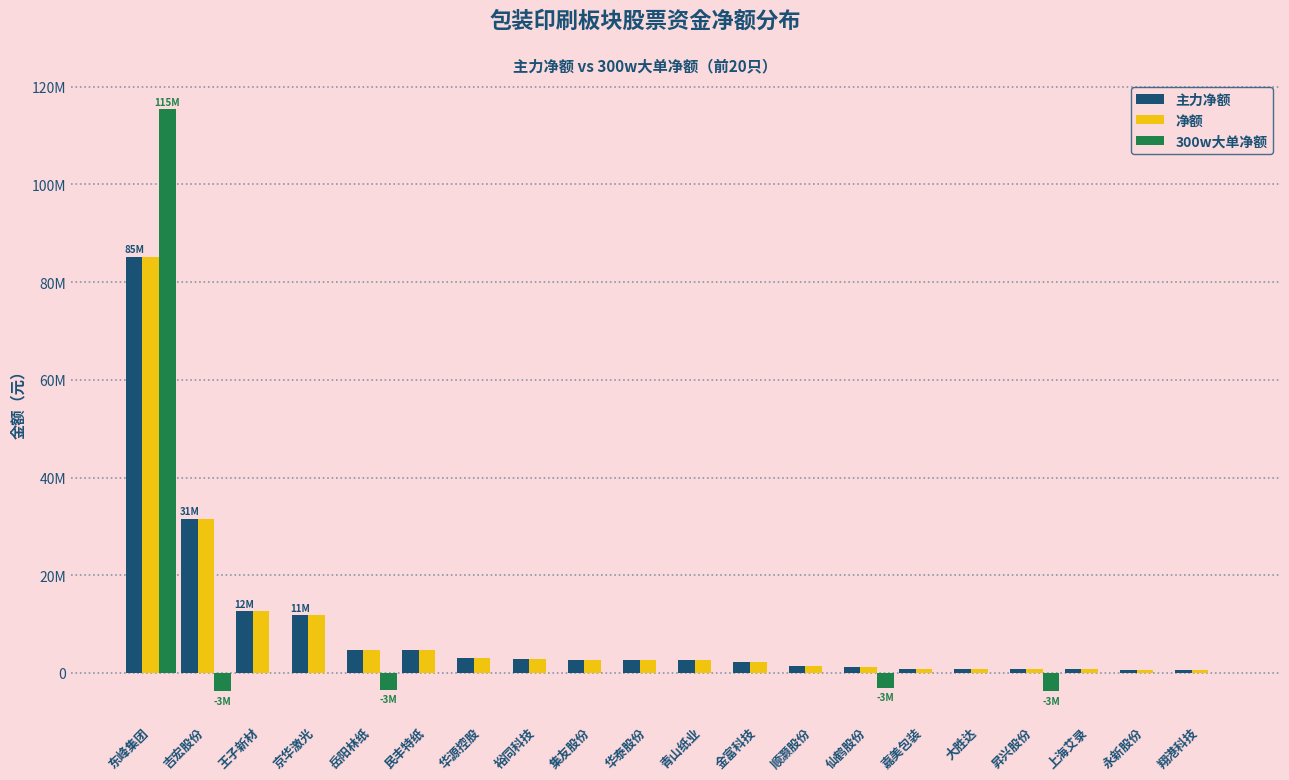

Which category has the lowest value across all series?

昇兴股份